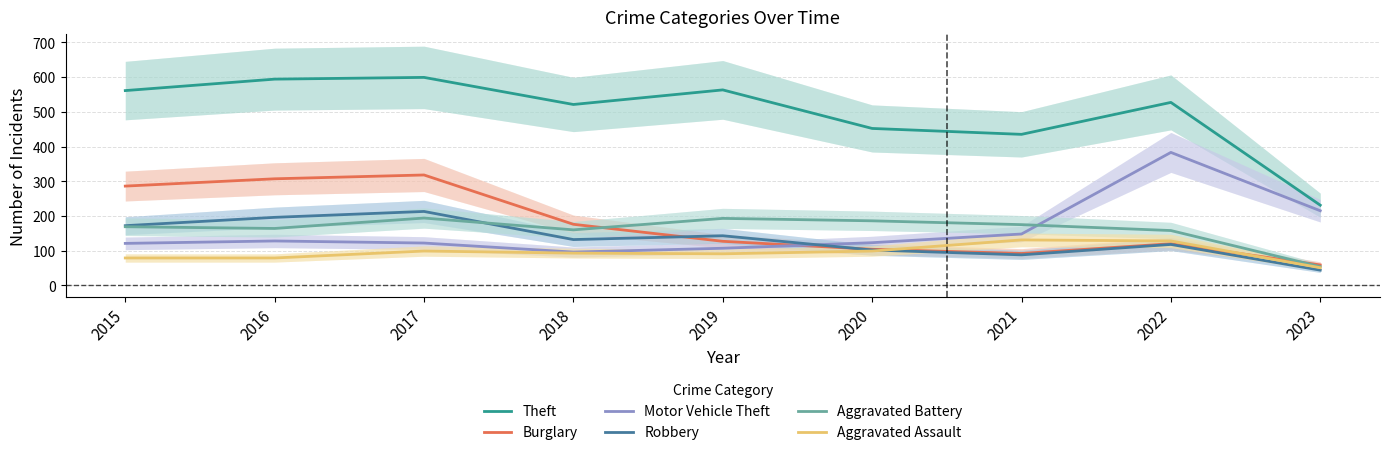

Between 2018 and 2019, which is larger?

2019